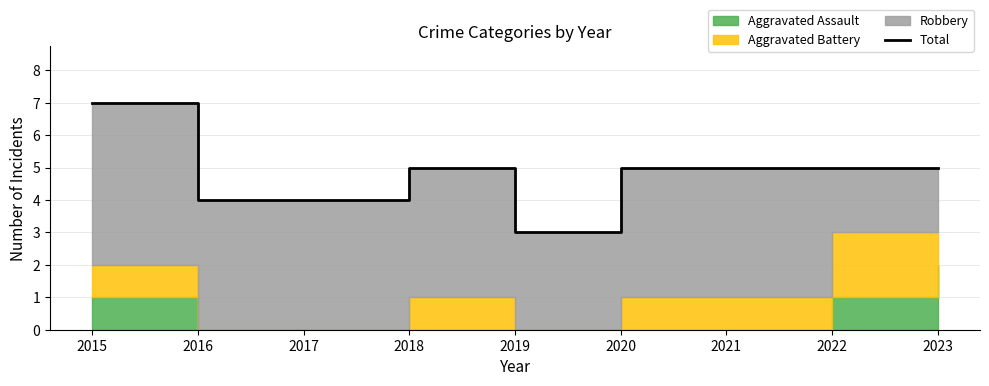

Reading left to right, transcribe all the data shown in this chart.

7	4	4	5	3	5	5	5	5